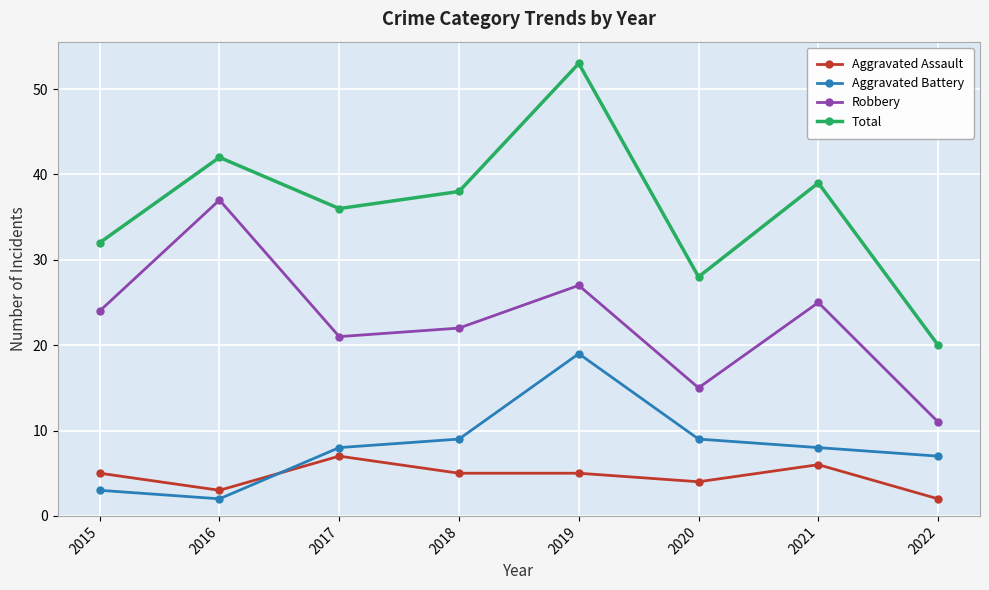

Which series has the largest total across all categories?

Total